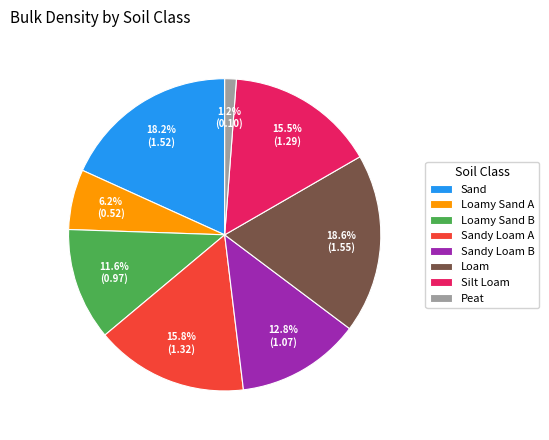

What is the smallest slice in the pie chart?

Peat